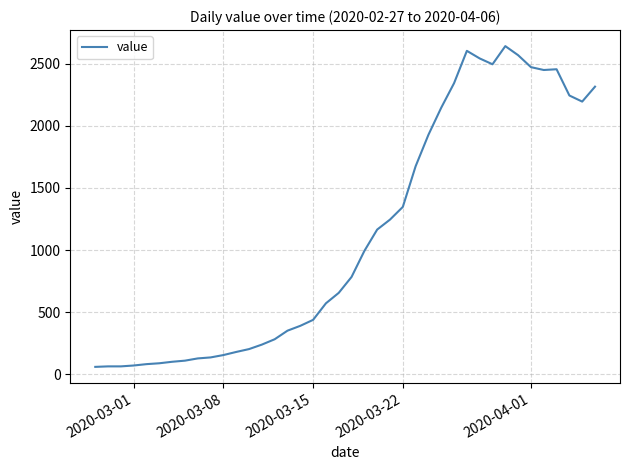

What is the minimum value shown in the chart?

61